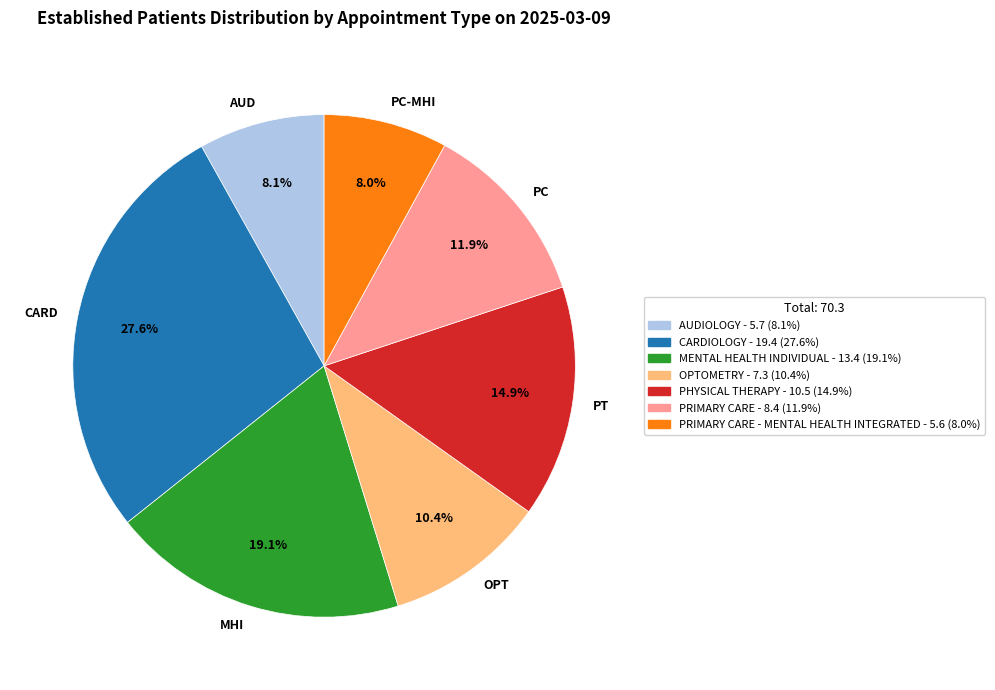

Does CARD account for over 50% of the chart?

No